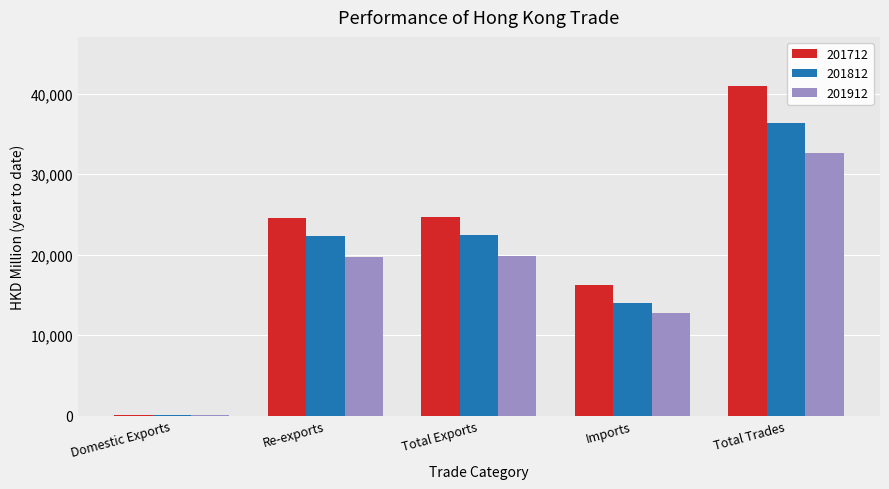

What is the sum of the 201912 values at Re-exports and Domestic Exports?

19866.2